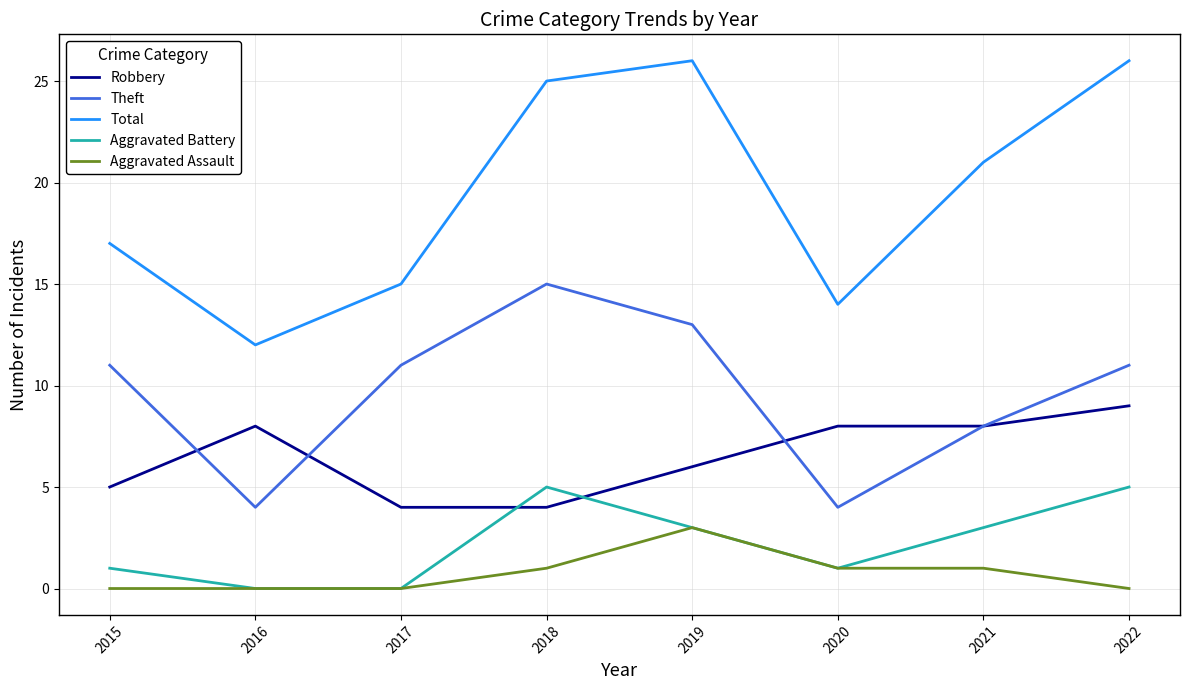

At which label does Total reach its minimum?

2016